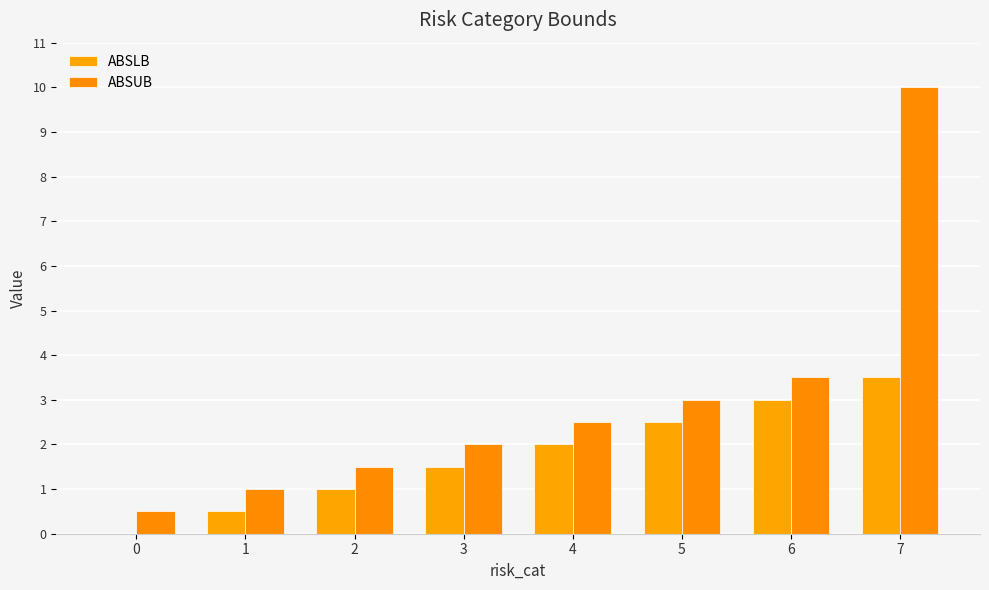

What is the sum of all ABSLB values?

14.0